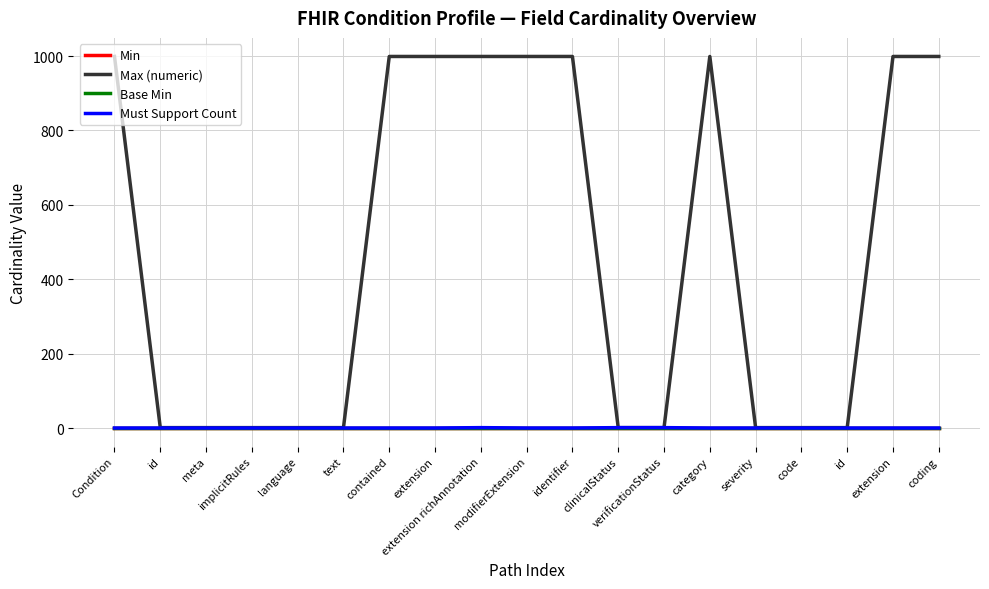

Which has a higher value, id or text?

id